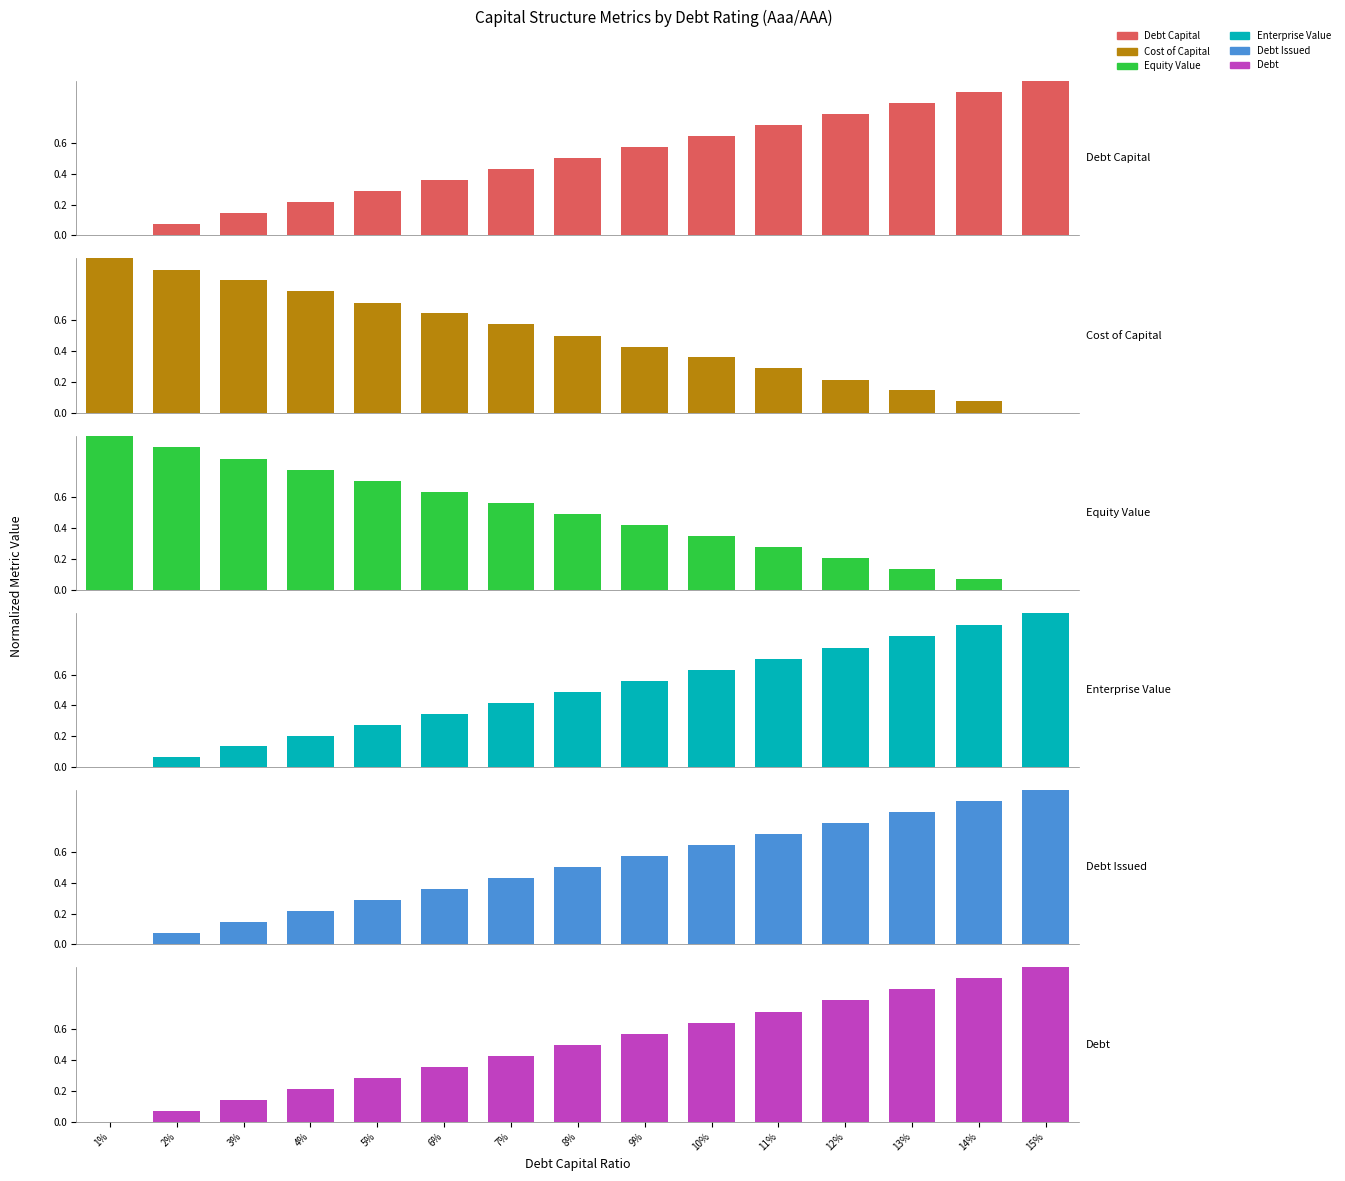

At which label does Enterprise Value reach its peak?

15%